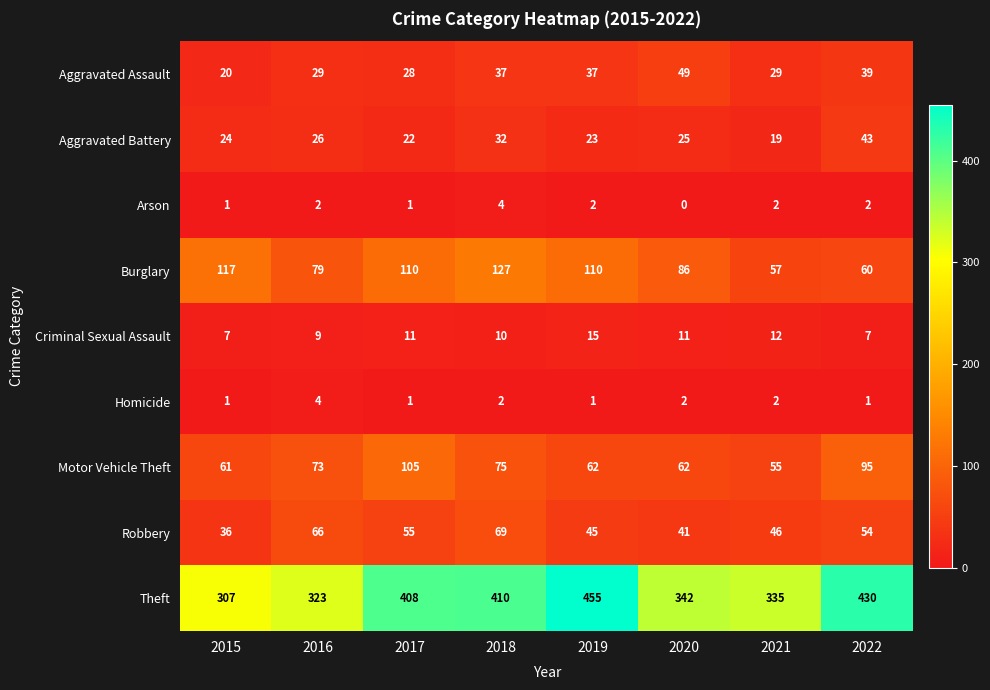

Which series has the largest range (max minus min)?

Theft